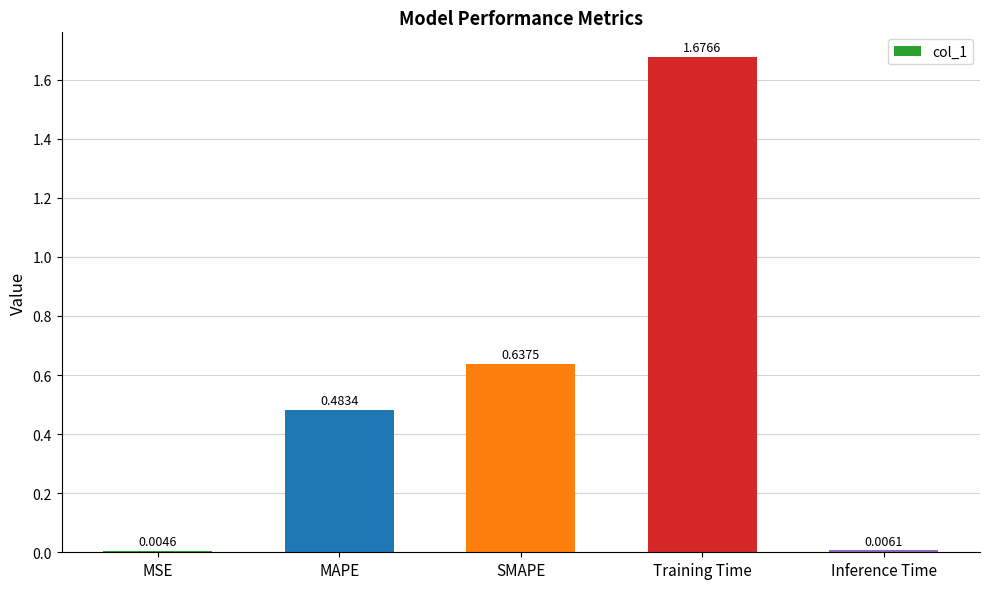

Which has a higher value, MSE or Training Time?

Training Time